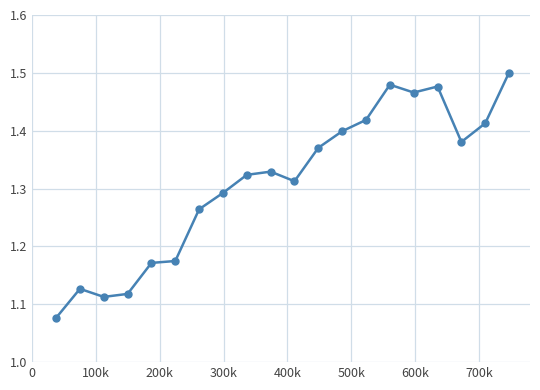

What is the difference between the second highest and minimum values?

0.4